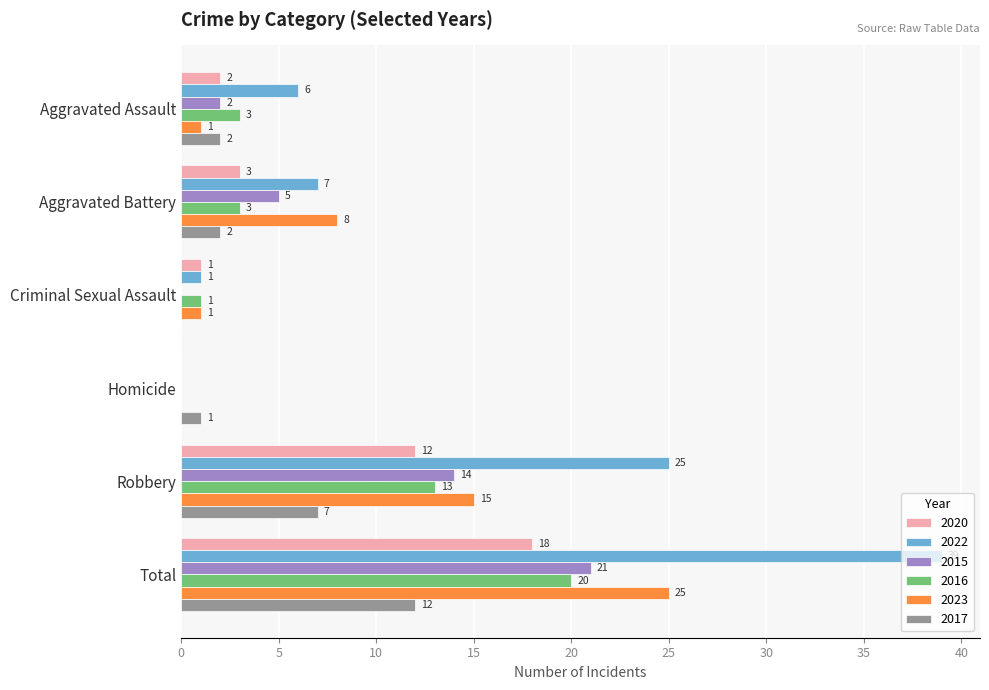

Is the value of 2016 at Criminal Sexual Assault greater than the value of 2020 at Robbery?

No